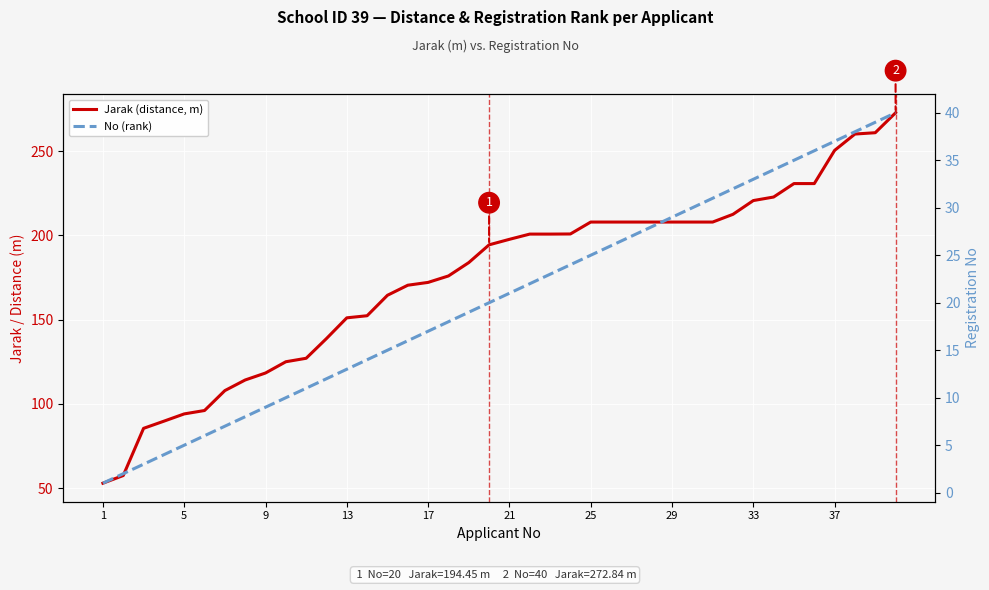

How many lines are shown in the chart?

2